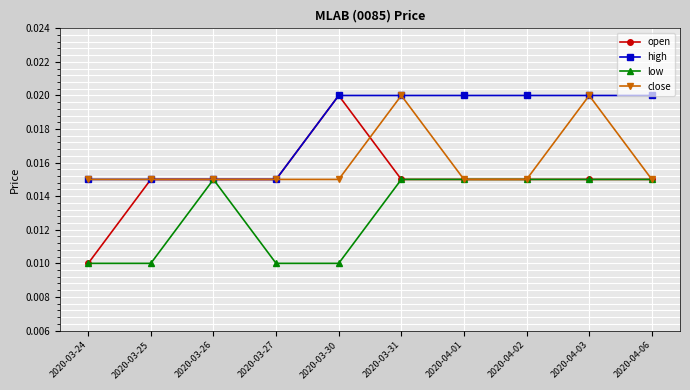

What position from the right is 2020-04-03?

2